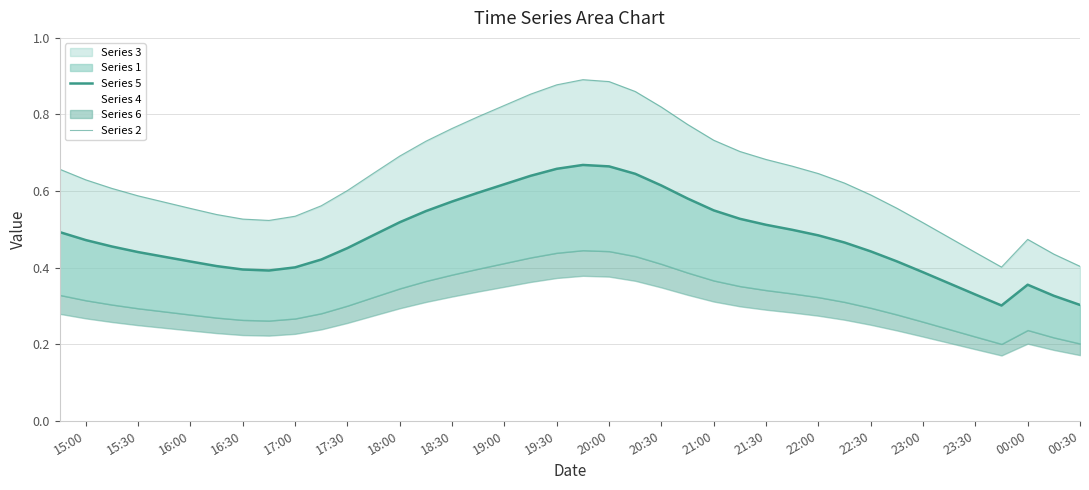

True or false: Series 2 and Series 5 cross at least once.

False